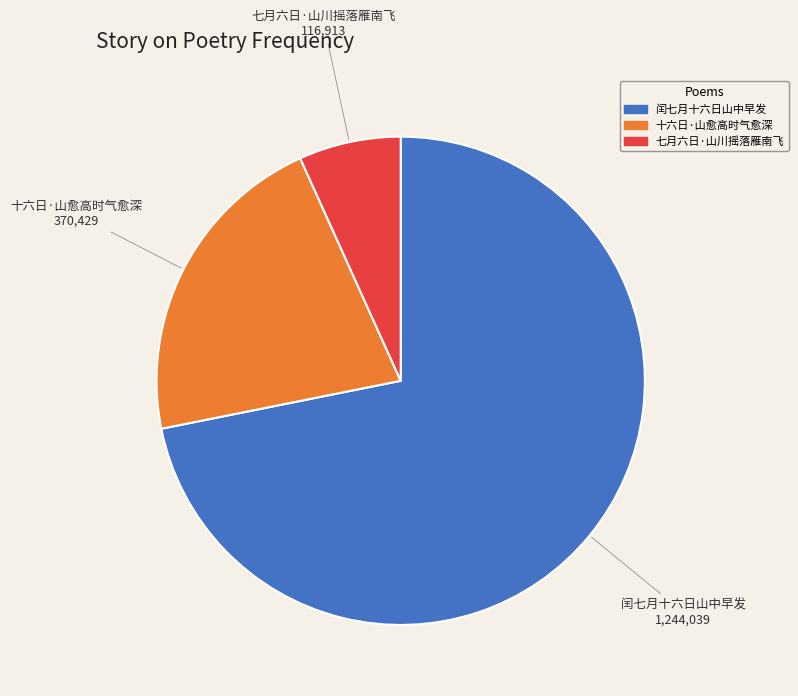

What is the majority slice?

闰七月十六日山中早发